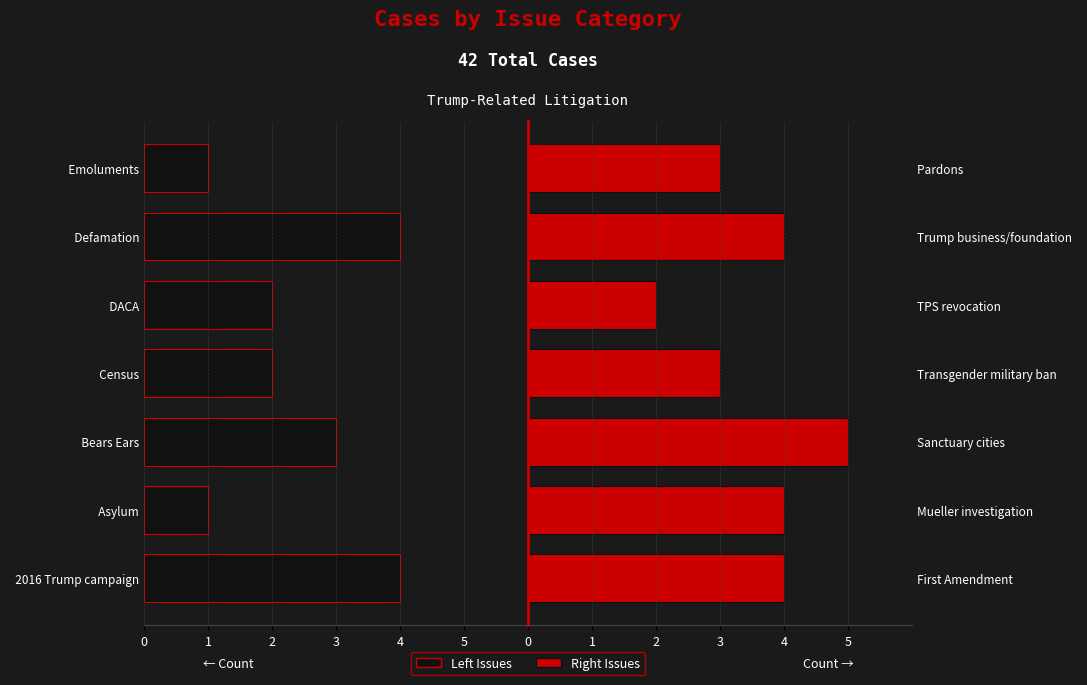

What is the value of the Right Issues bar at the 7th from the left?

3